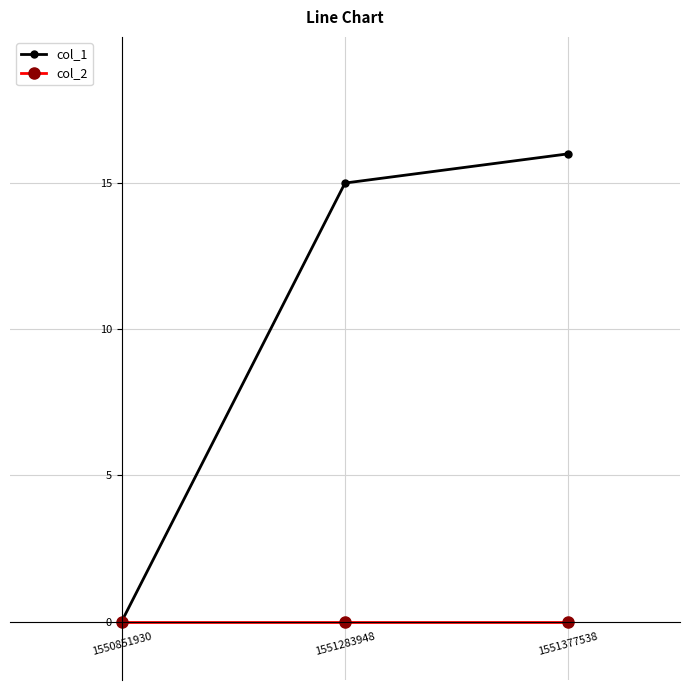

What are all the series names shown in the legend?

col_1, col_2